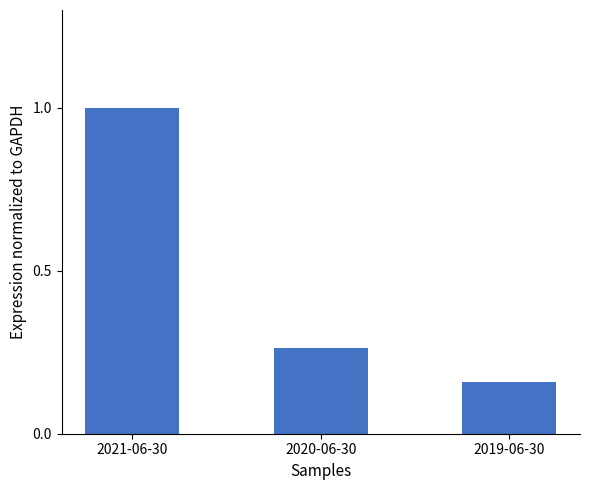

Count the values in the range 0 to 1.

3